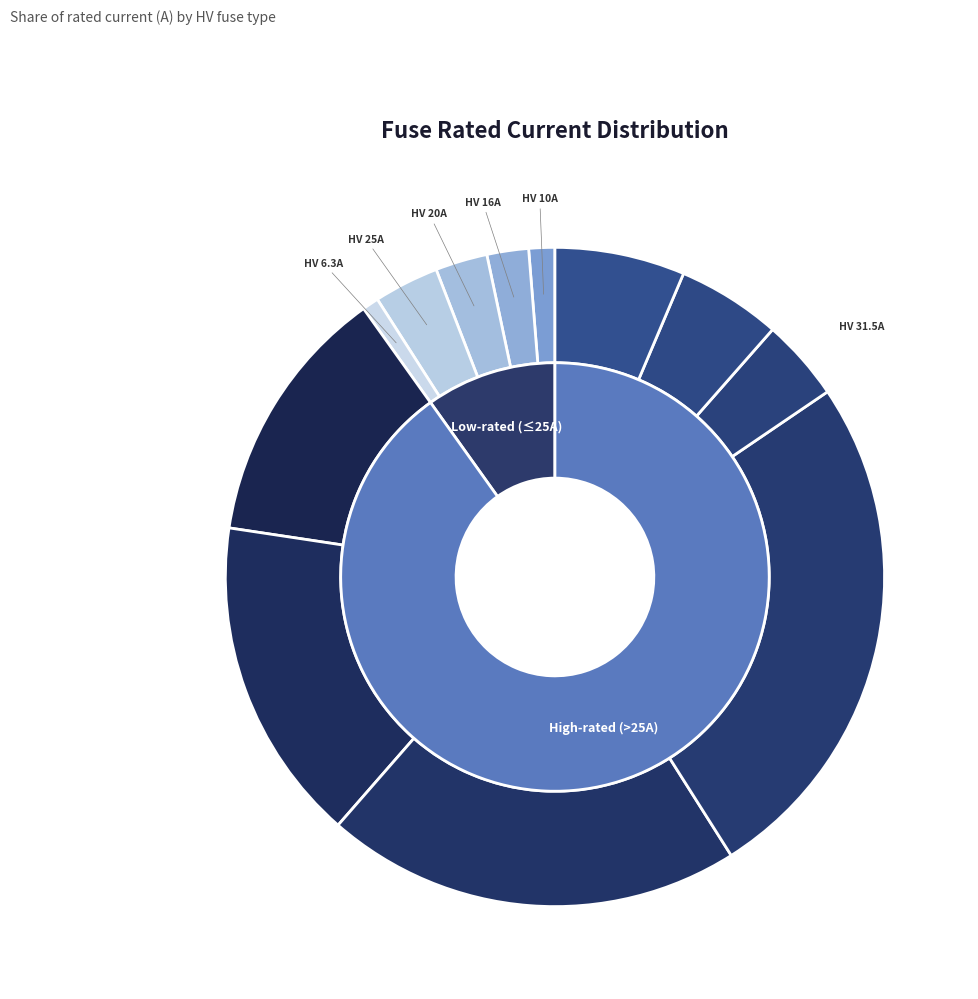

The HV 50A slice represents 18% of the pie. True or false?

False